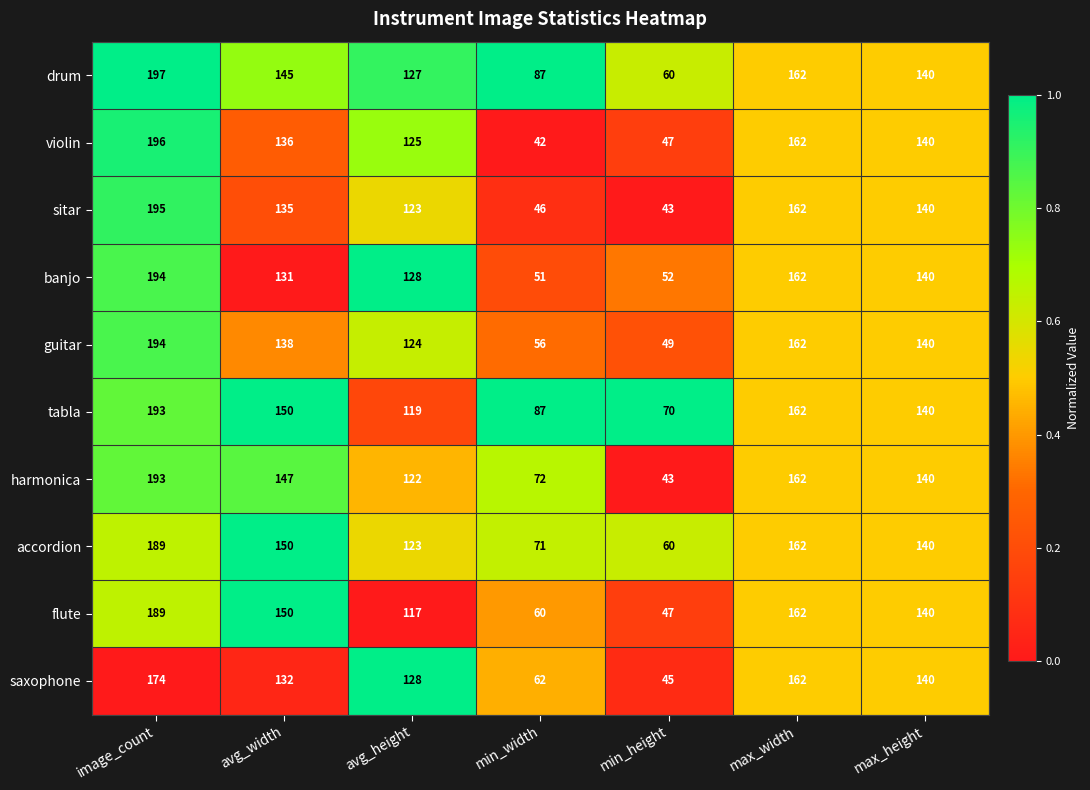

List the labels in order of accordion value, largest first.

image_count, max_width, avg_width, max_height, avg_height, min_width, min_height